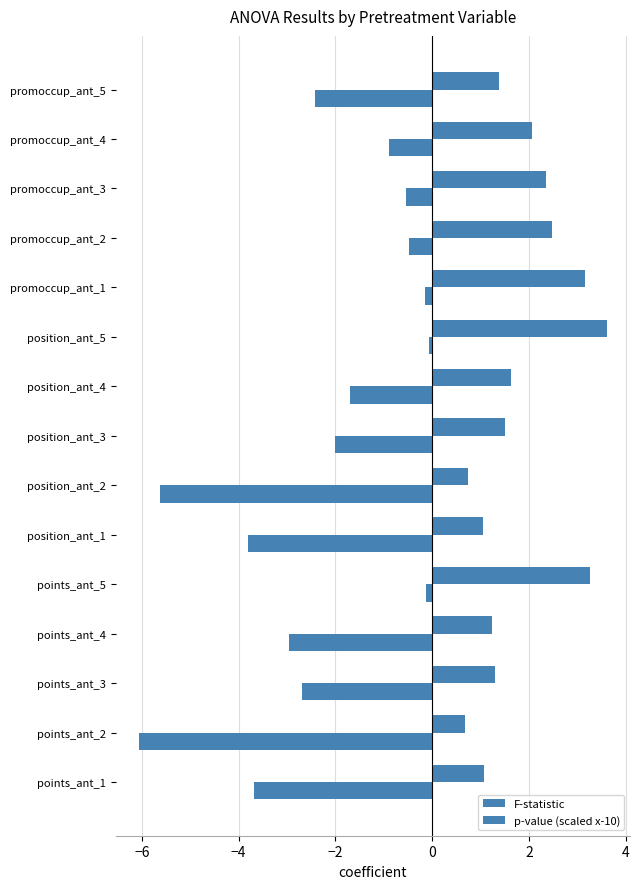

Count the number of data series in this chart.

2